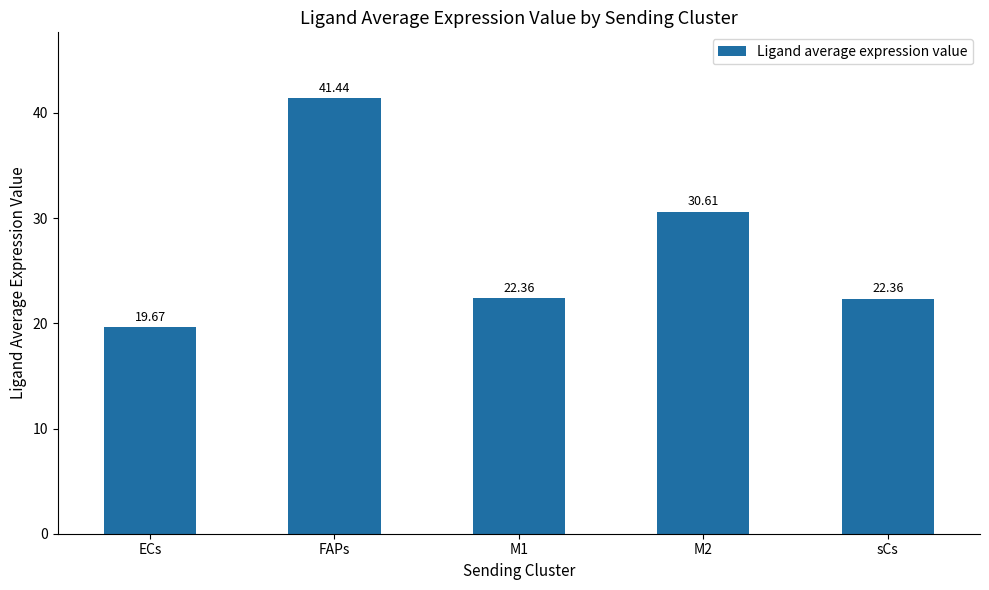

Which label corresponds to the smallest value in the chart?

ECs